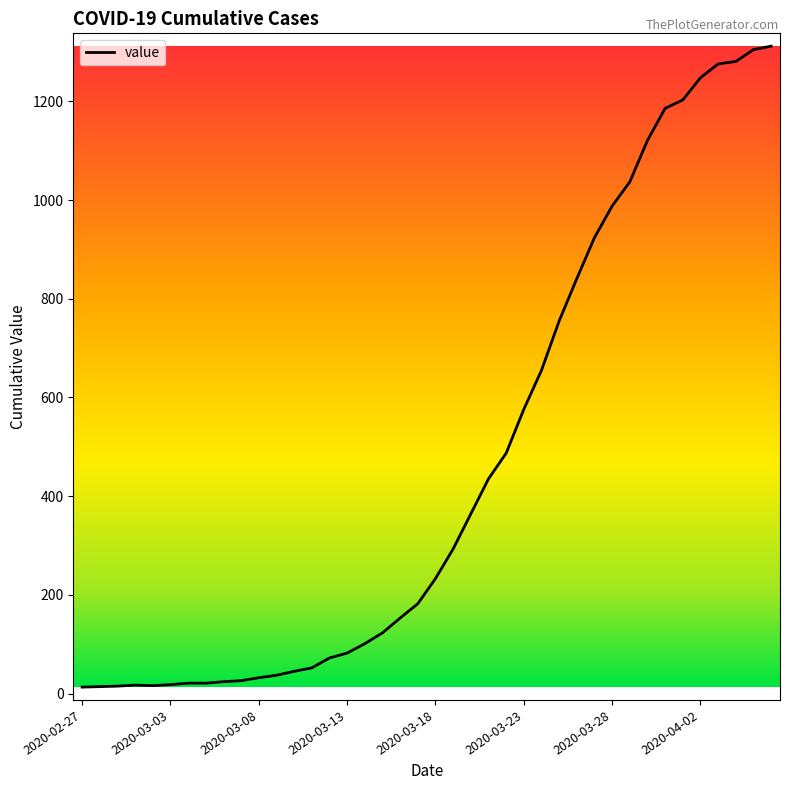

Where is the data nearest to the value 662?

26